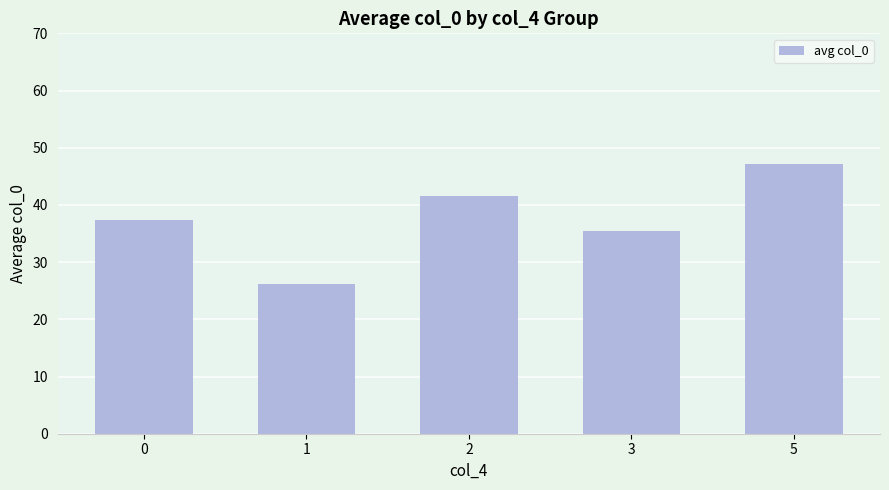

The value at 0 is 22.2. True or false?

False